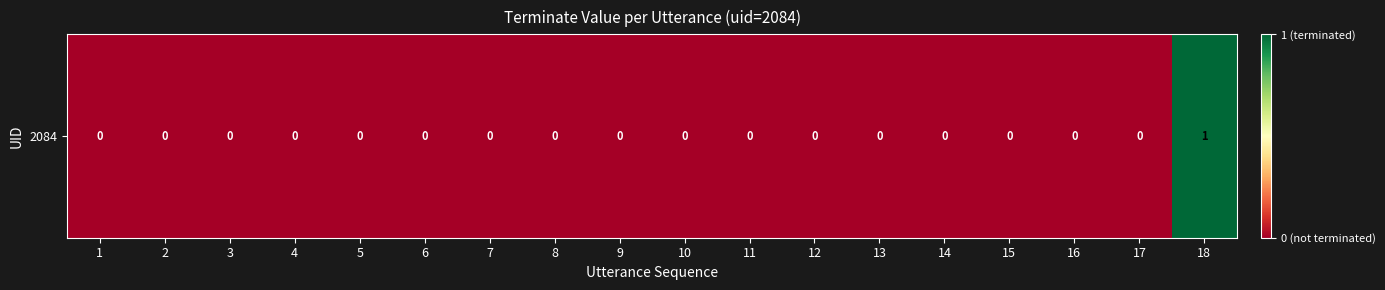

Is it true that the value at 3 is 0?

True